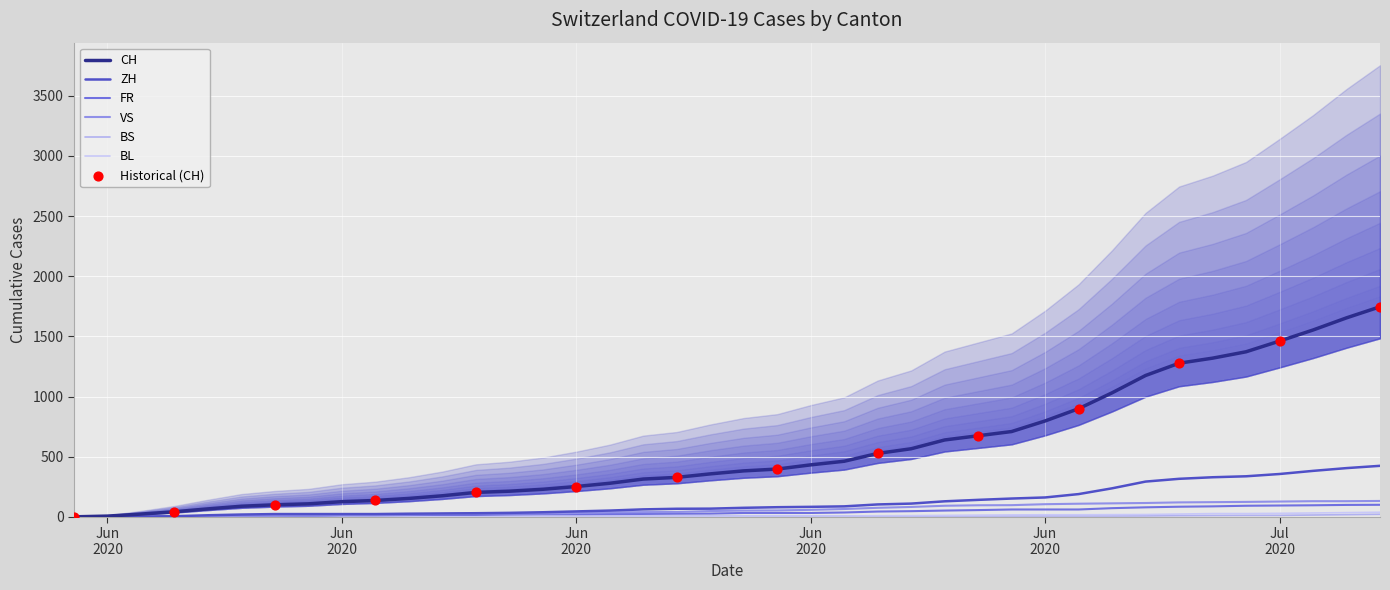

What are all the series names shown in the legend?

CH, ZH, FR, VS, BS, BL